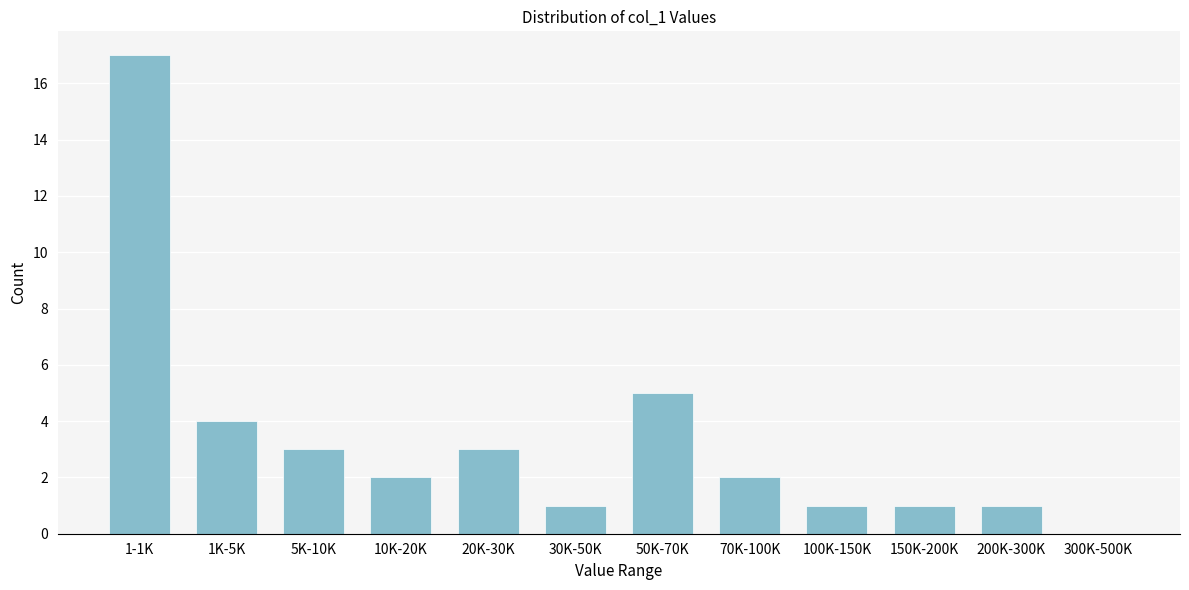

Reading left to right, list all the values displayed in this chart.

1-1K=17	1K-5K=4	5K-10K=3	10K-20K=2	20K-30K=3	30K-50K=1	50K-70K=5	70K-100K=2	100K-150K=1	150K-200K=1	200K-300K=1	300K-500K=0